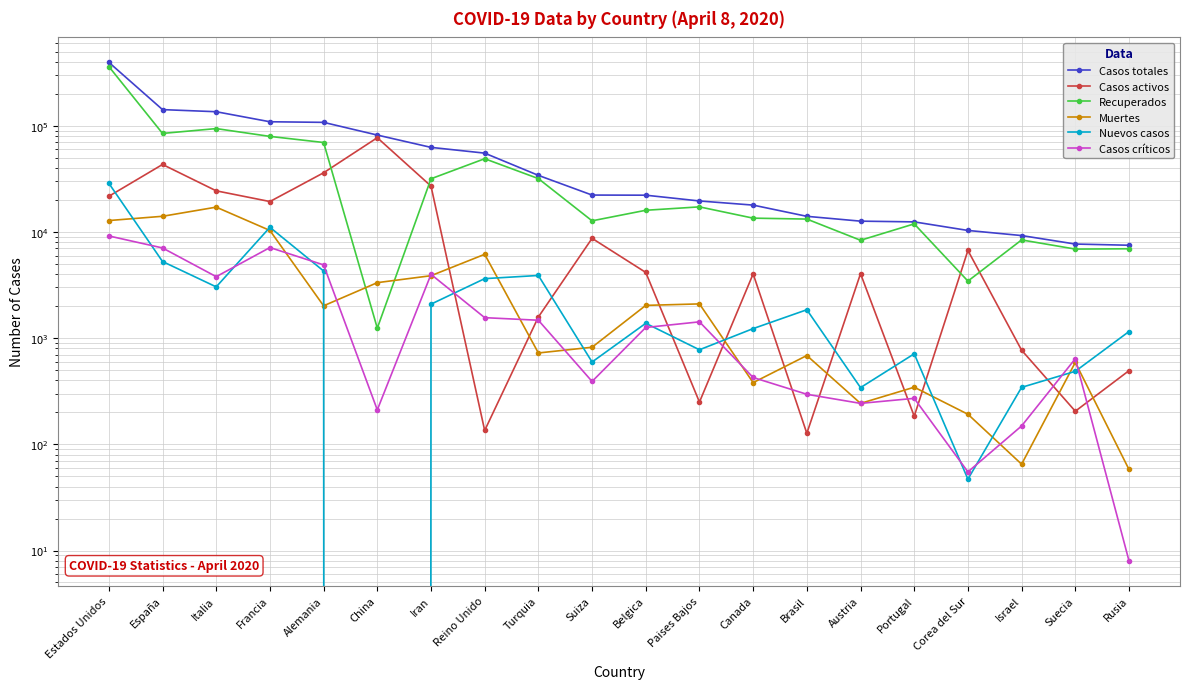

Which series has the largest total across all categories?

Casos totales